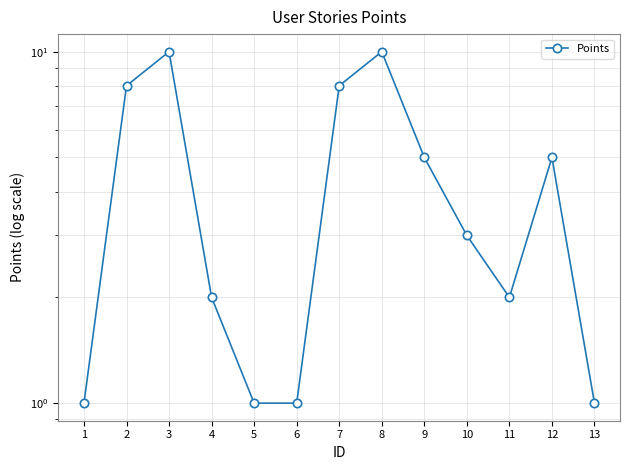

True or false: there are more than 0 points higher than both neighbors.

True